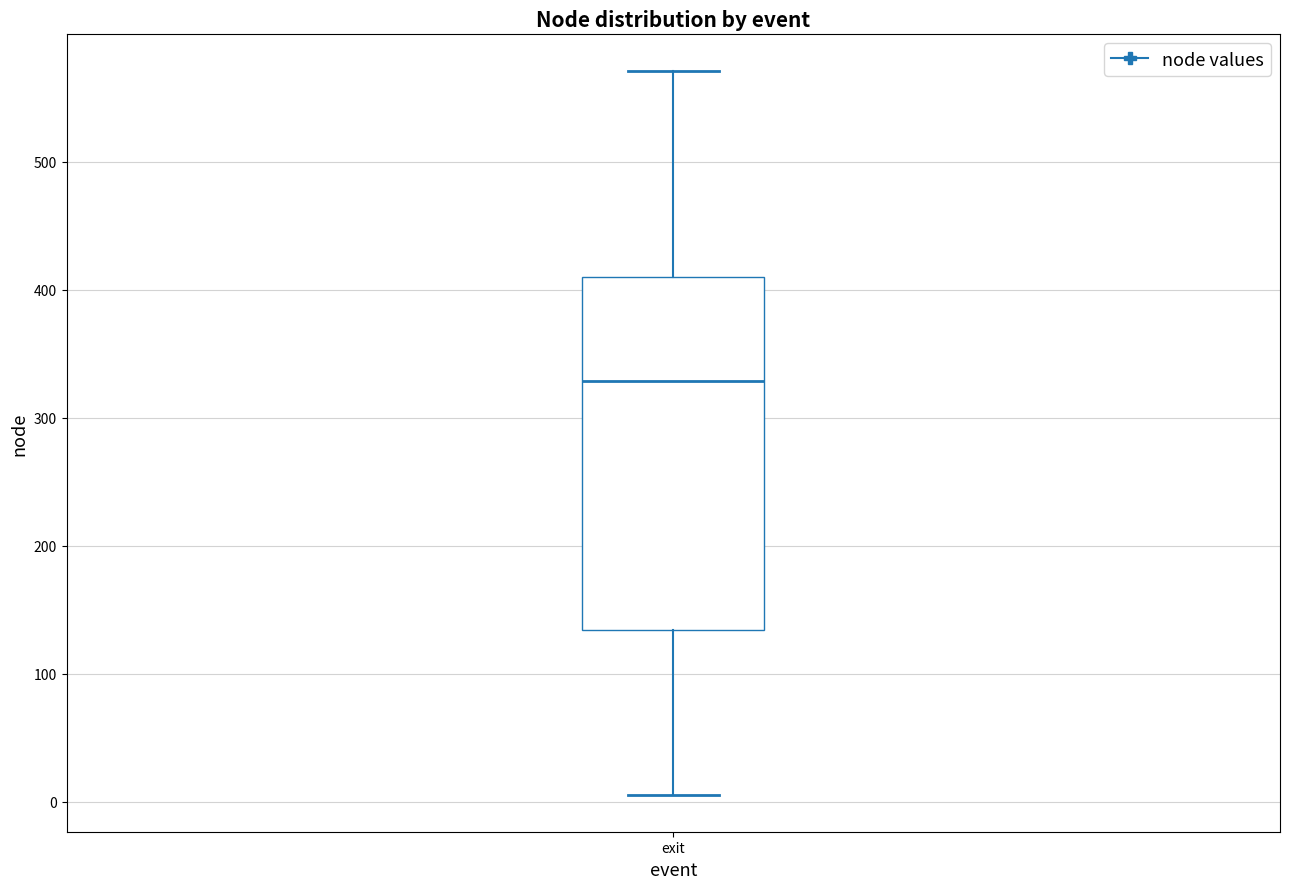

Transcribe this box plot: give where the median line is, the range the box spans, and where the two whiskers end, as read against the y-axis. The values are not printed on the chart, so give them approximately, as read against the axis.

median 330, box 130 to 410, whiskers 10 to 570